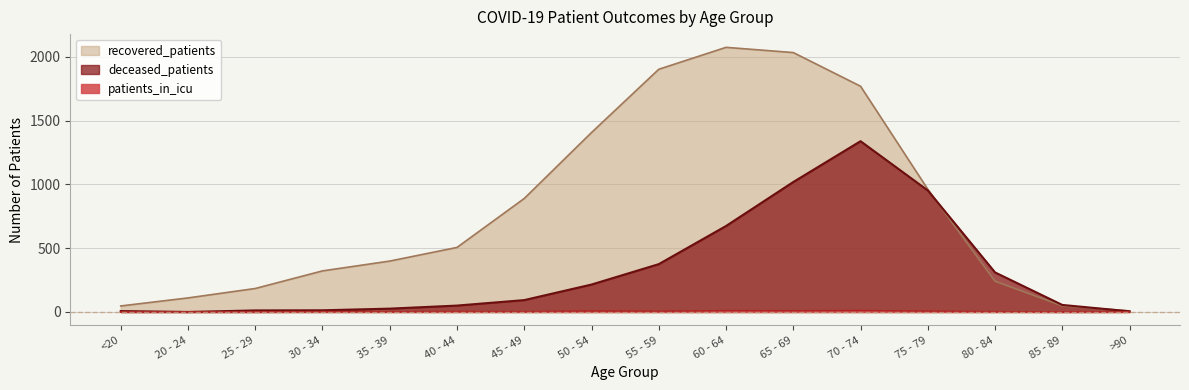

Between 40 - 44 and 45 - 49, which is larger?

45 - 49